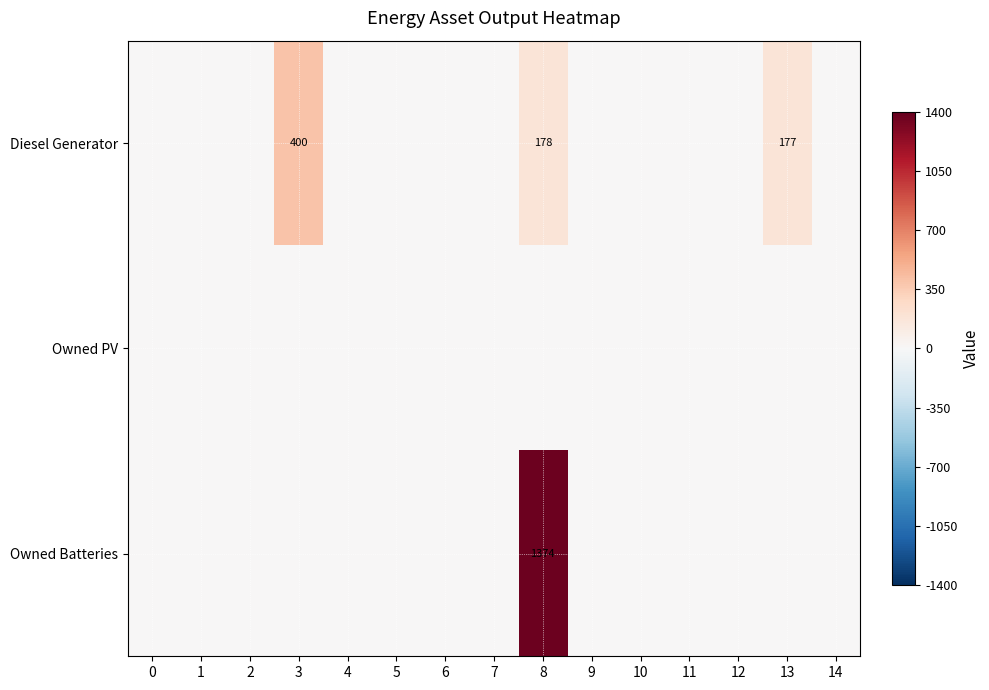

The Diesel Generator series shows 105 at 13. True or false?

False